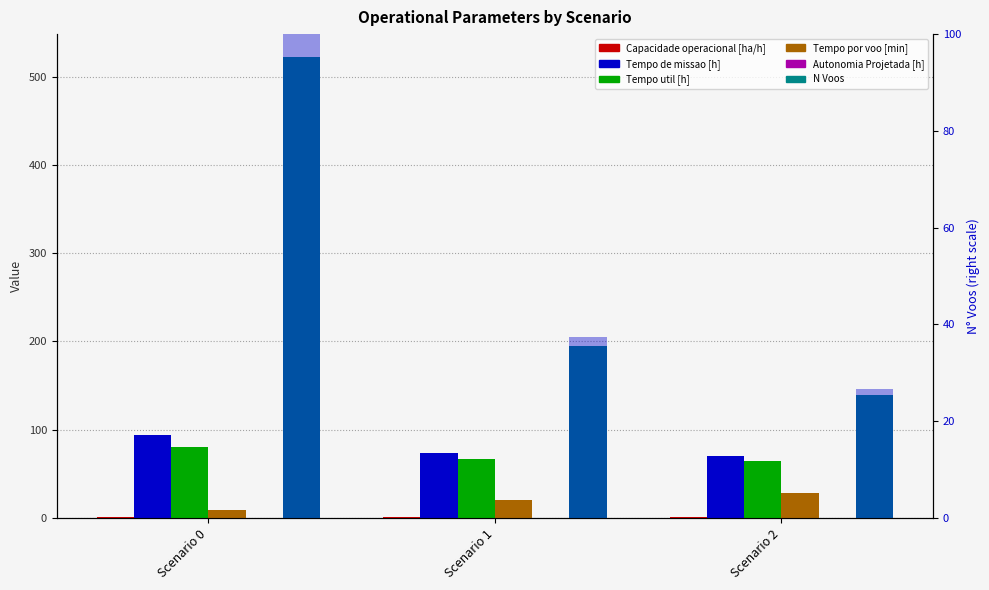

Between Scenario 1 and Scenario 2, which series saw the biggest shift?

N Voos